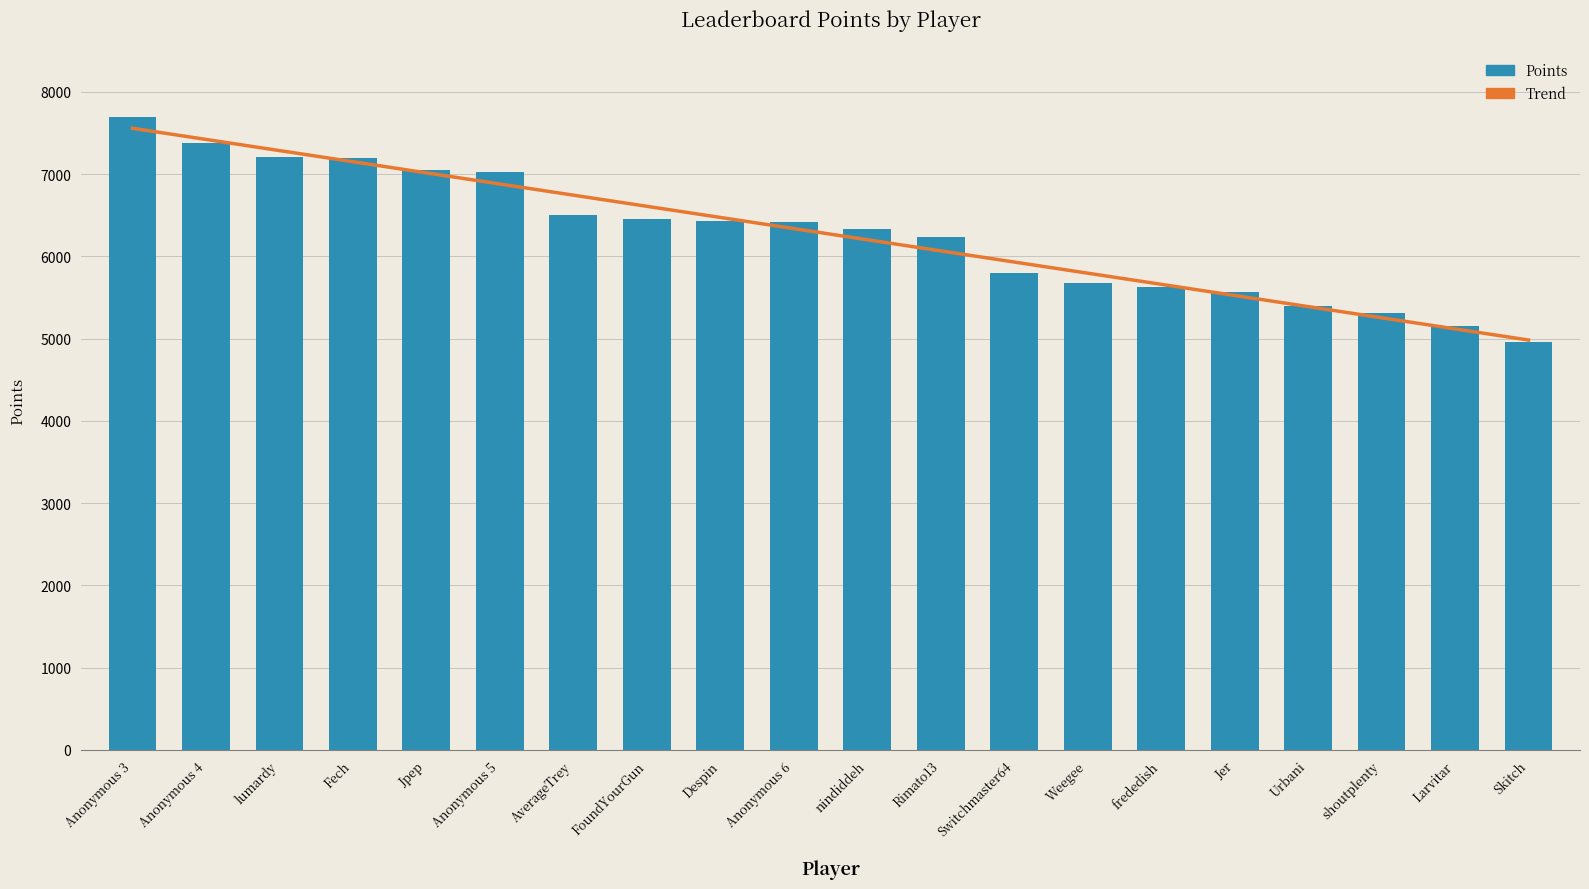

At which category does the chart reach its minimum across all series?

Skitch